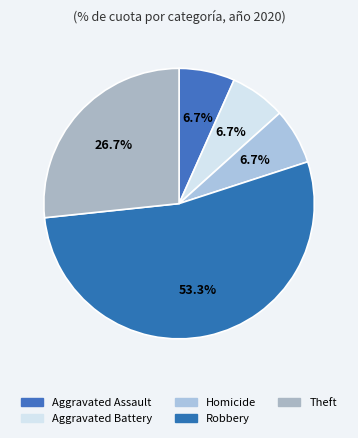

The Robbery slice represents 59% of the pie. True or false?

False